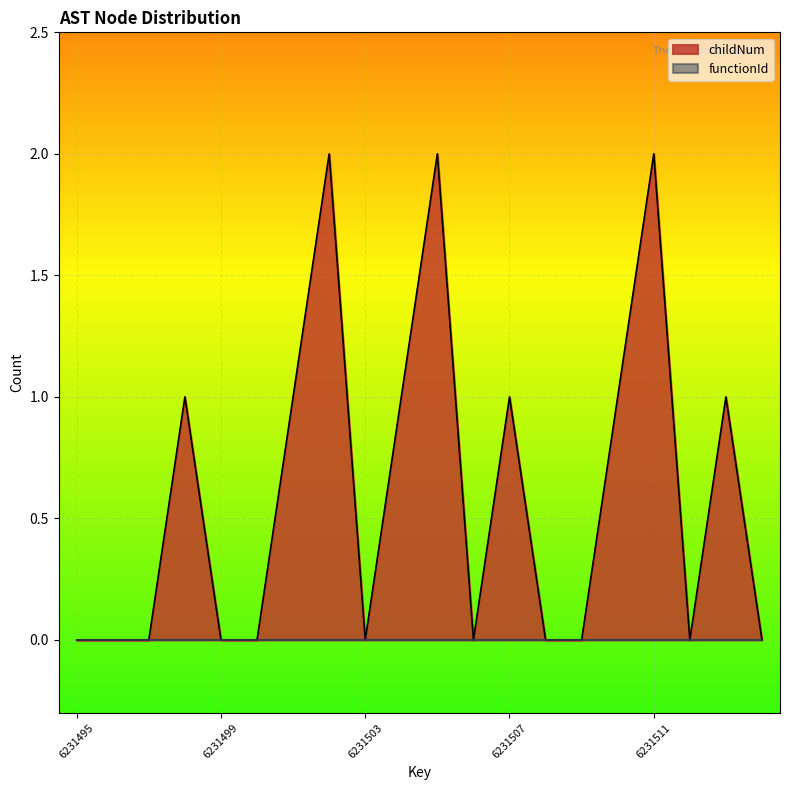

How many data points does each series have?

20